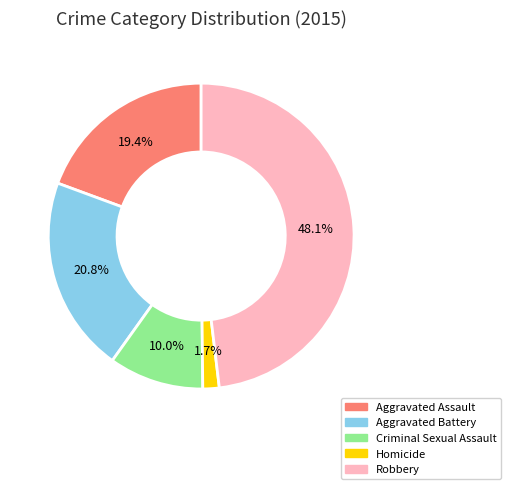

To the nearest percent, what is the difference between the largest and smallest slice percentages?

46%